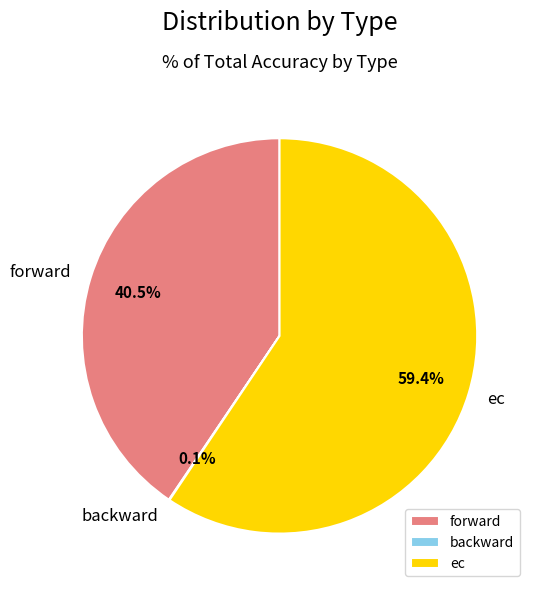

What percentage is NOT represented by forward?

59.5%